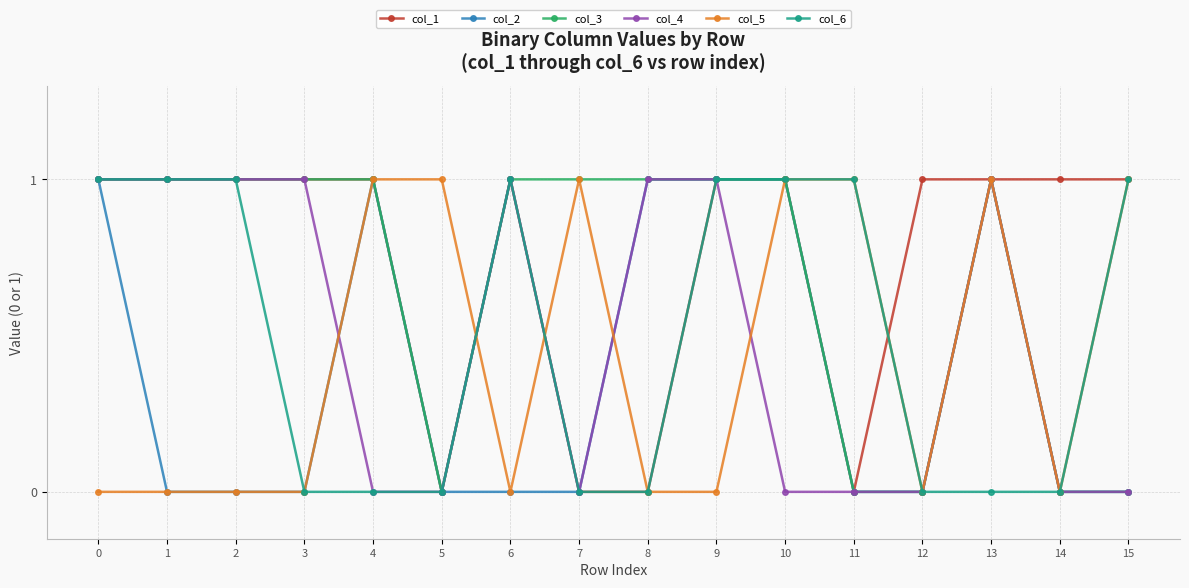

How many values in the col_3 series are below 1?

5